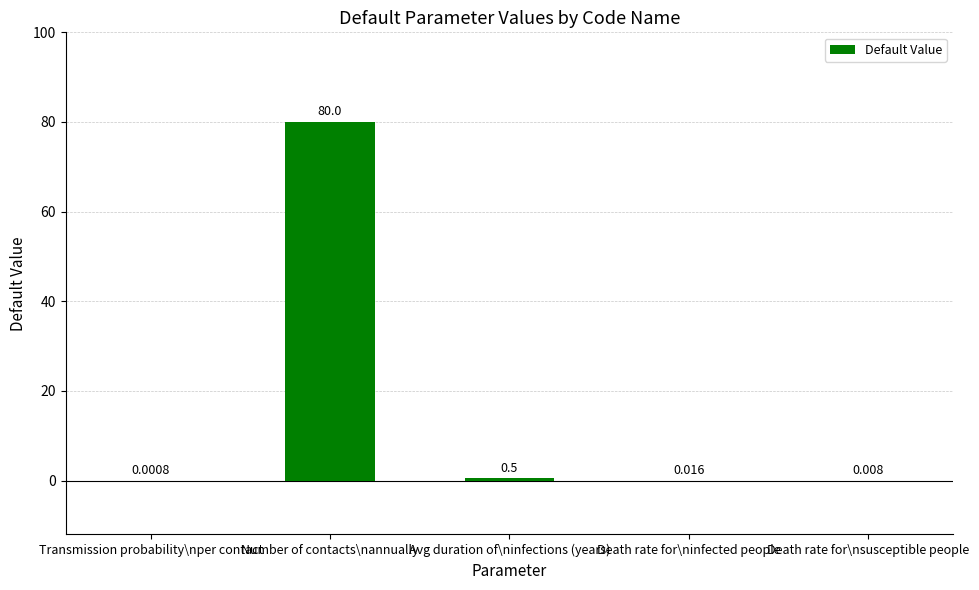

Where is the data nearest to the value 40?

Avg duration of\ninfections (years)